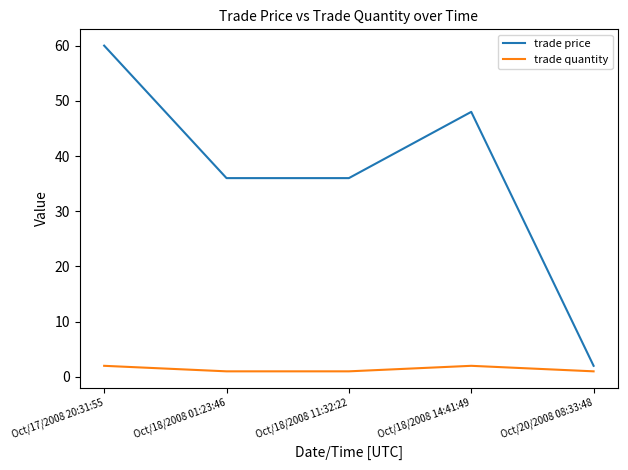

What is the difference between the maximum and minimum values in the trade price series?

58